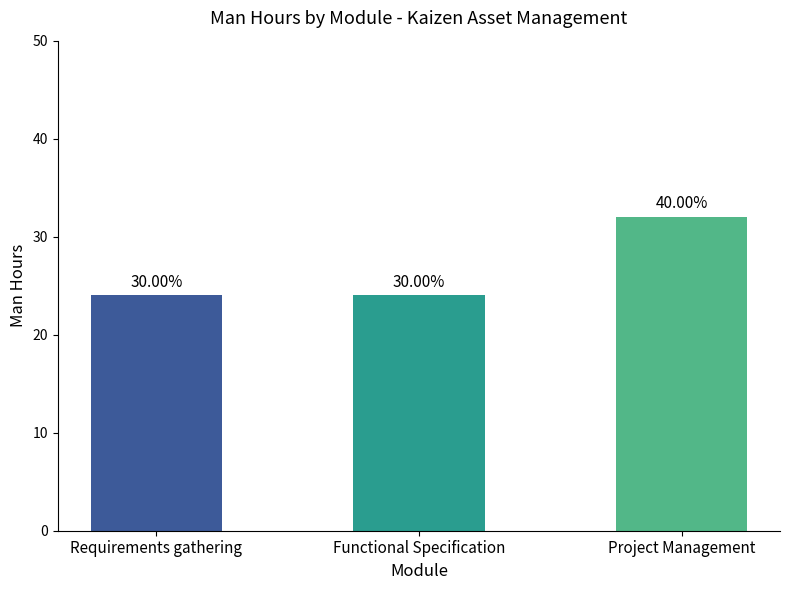

How many bars are there in total?

3